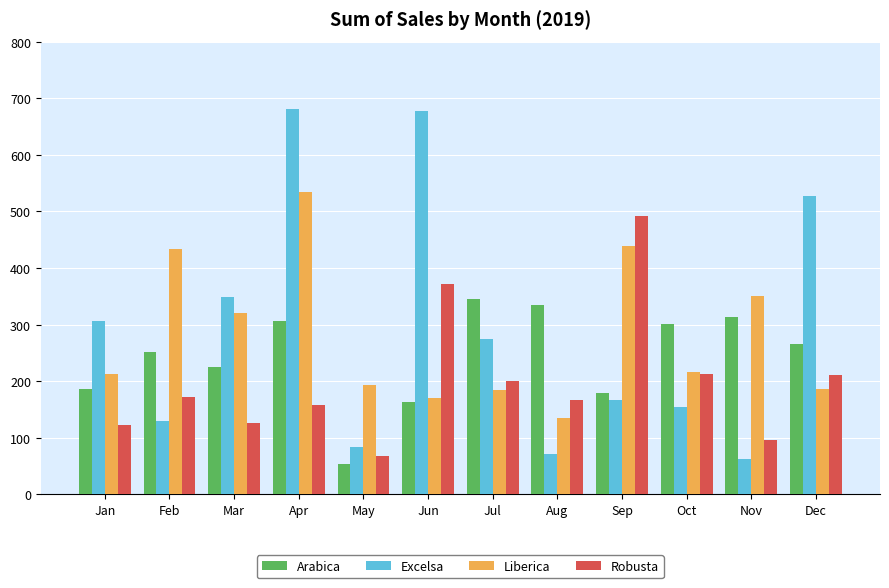

What is the sum of the Arabica values at Apr and Dec?

572.7